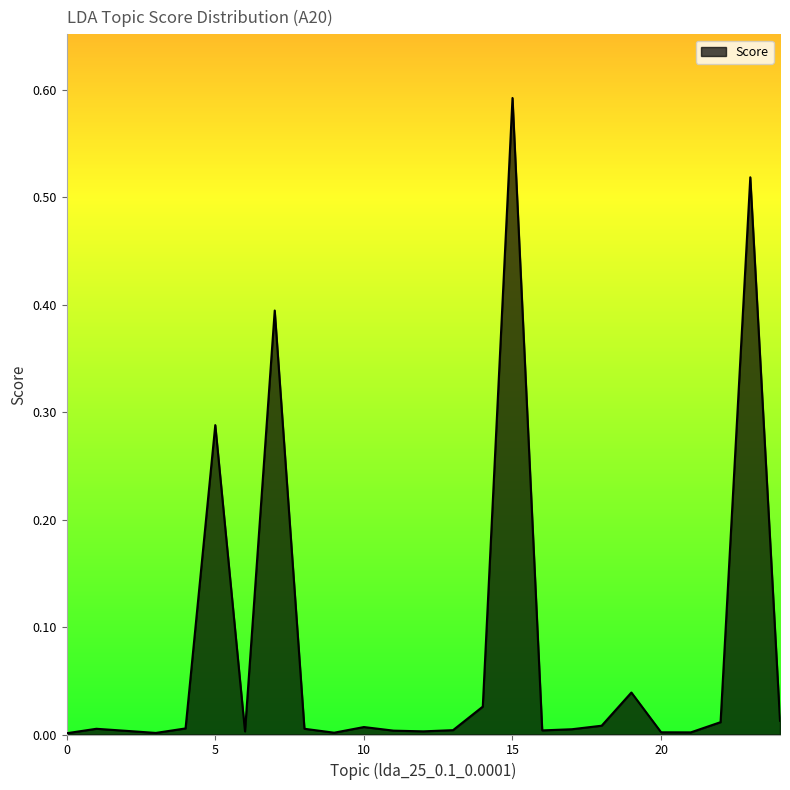

Does the chart display data point markers on the line(s)?

No